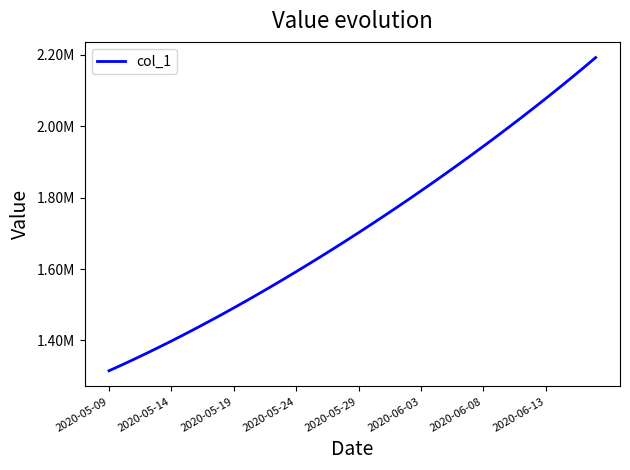

Does the chart display data point markers on the line(s)?

No